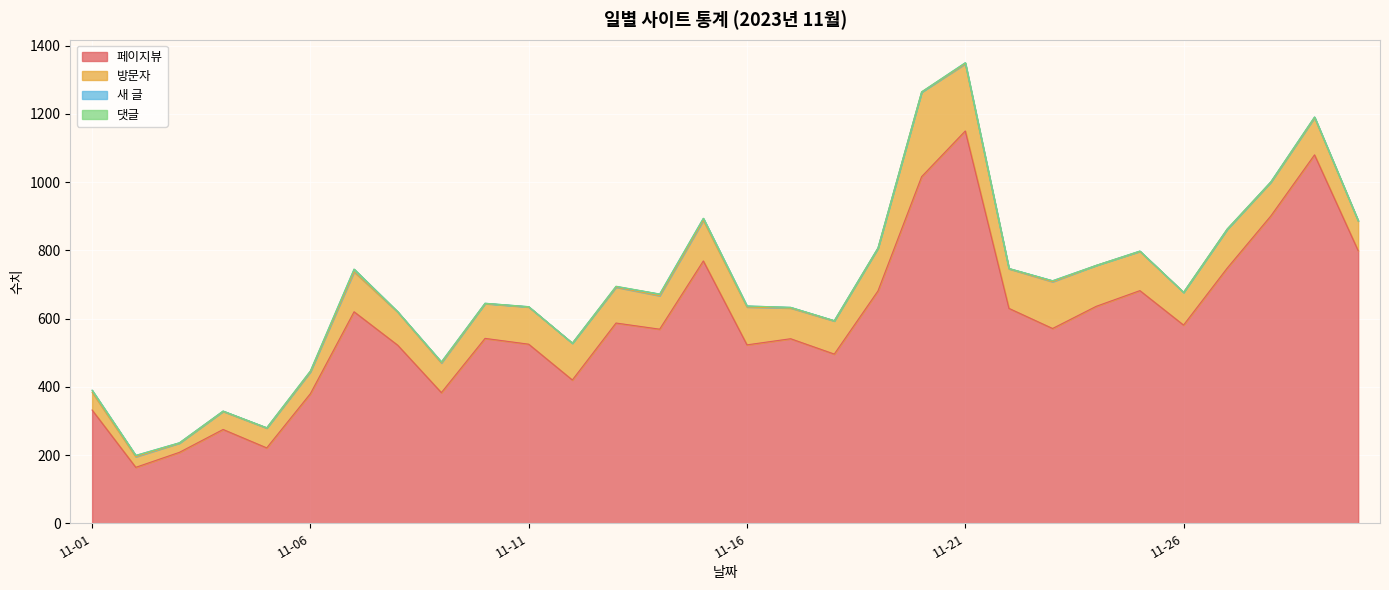

At which label is 페이지뷰 closest to 657?

2023-11-24